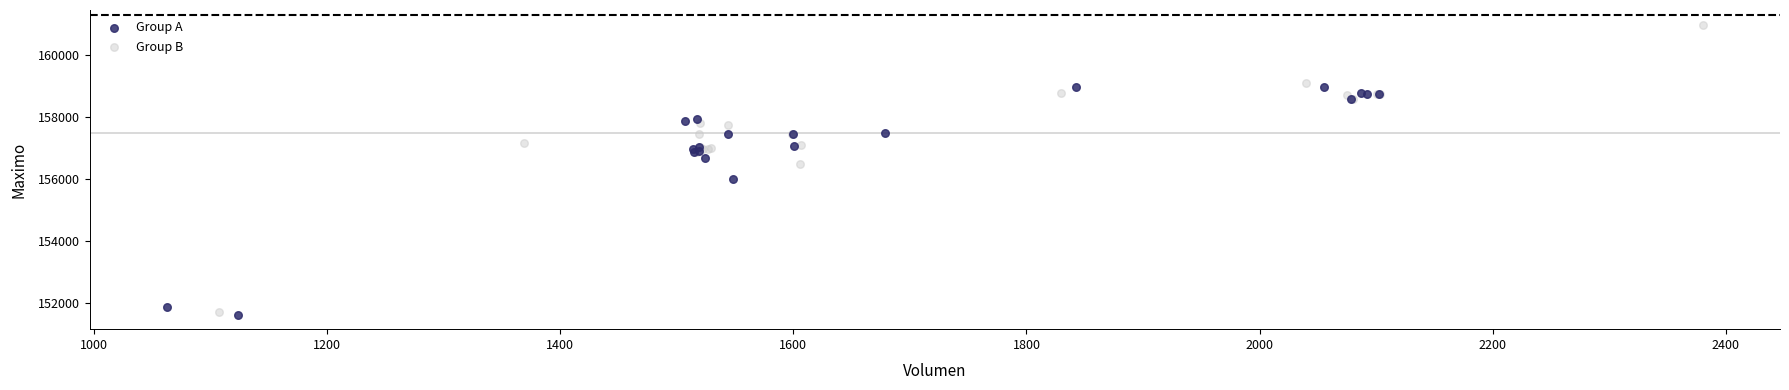

Which series has the widest spread of Y values?

Group B